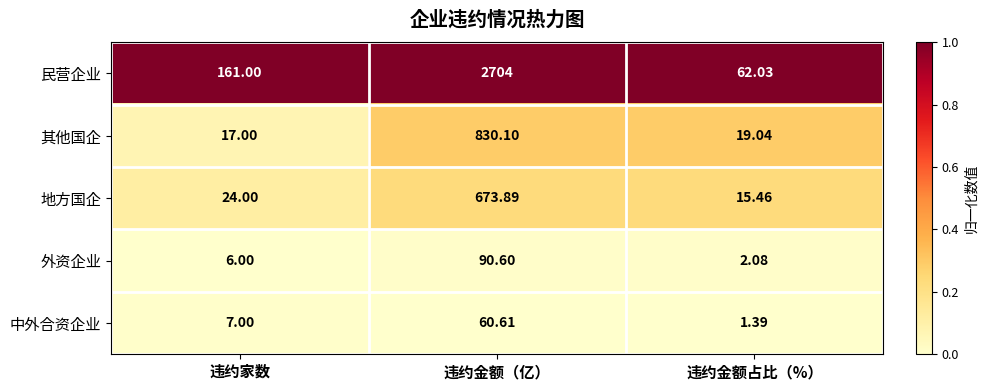

What is the spread (max minus min) of values at 违约金额占比（%）?

60.6